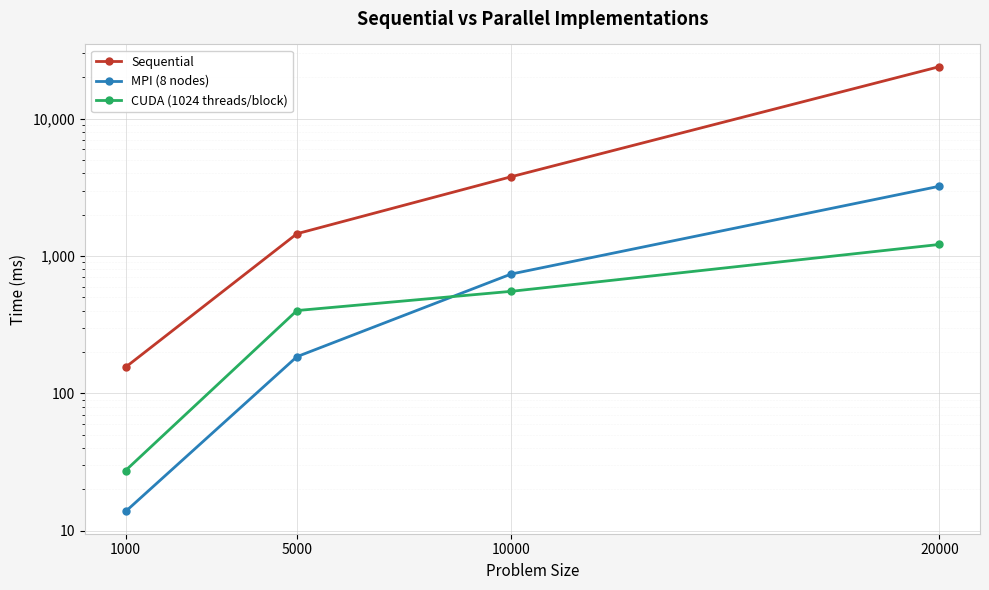

At which category does the chart reach its peak across all series?

20000